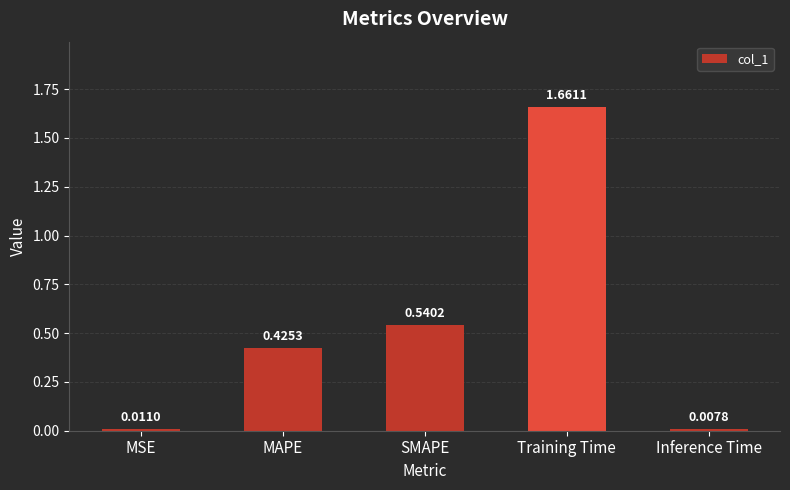

Rank the categories by value from highest to lowest.

Training Time, SMAPE, MAPE, MSE, Inference Time